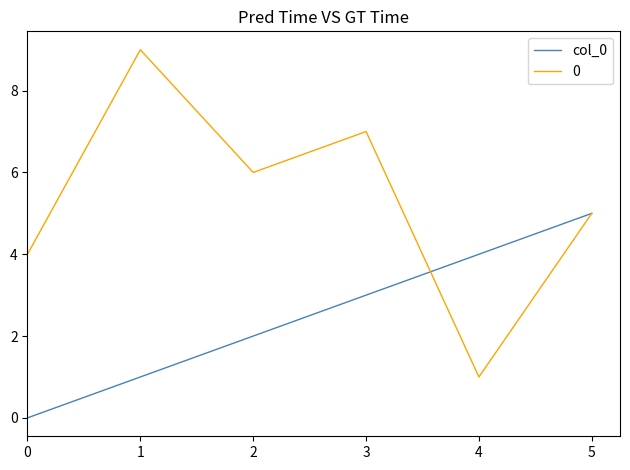

Is it true that col_0 equals 1 at 1?

True